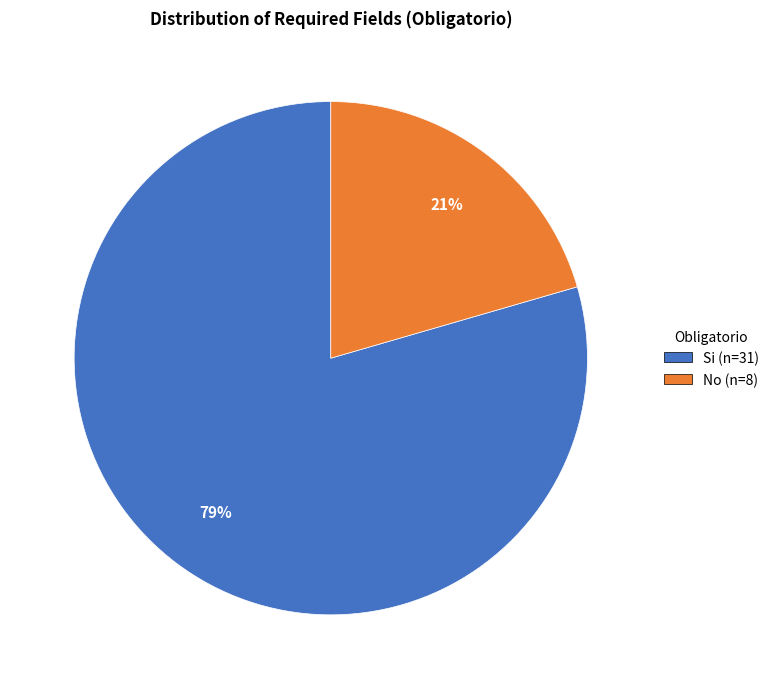

Between Si and No, which is larger?

Si